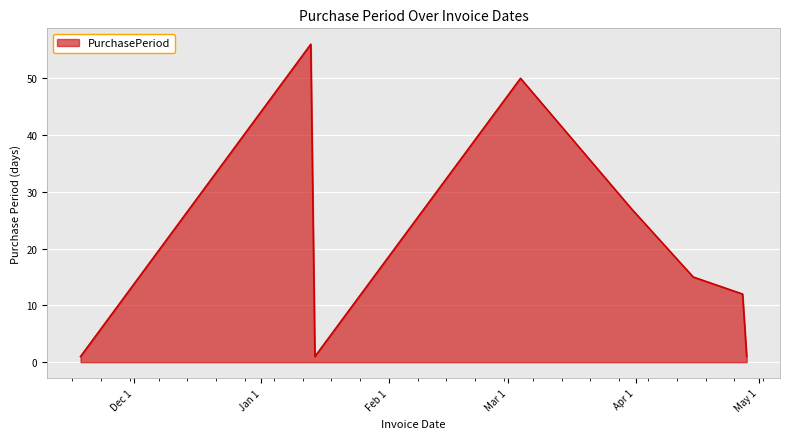

What is the difference between the maximum and minimum values?

55